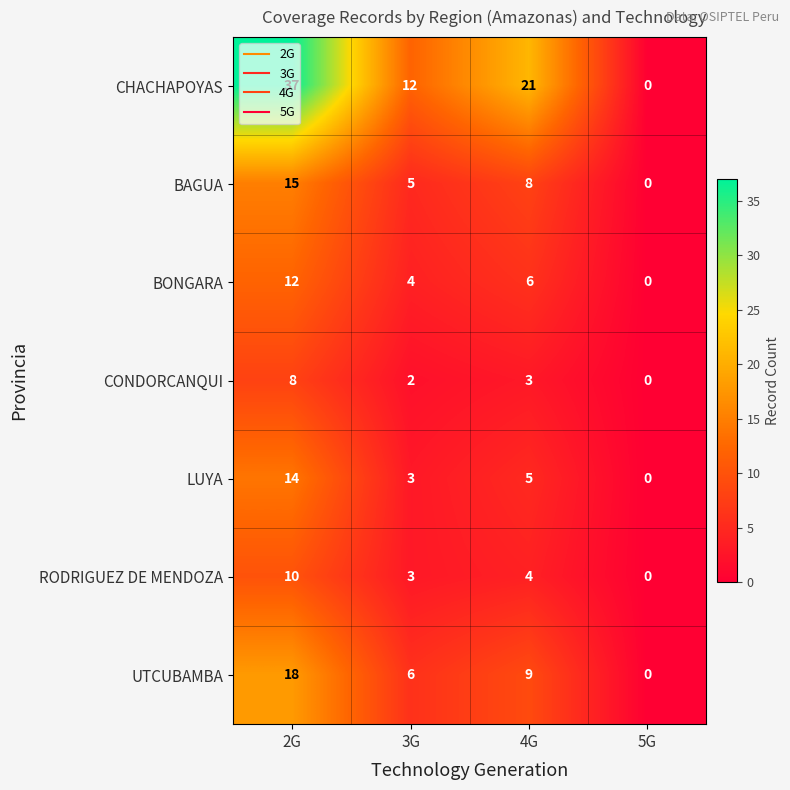

What is the sum of all LUYA values?

22